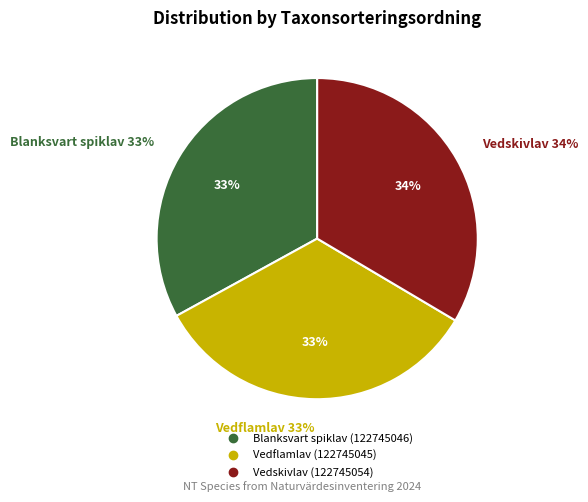

Count the number of slices in the pie.

3